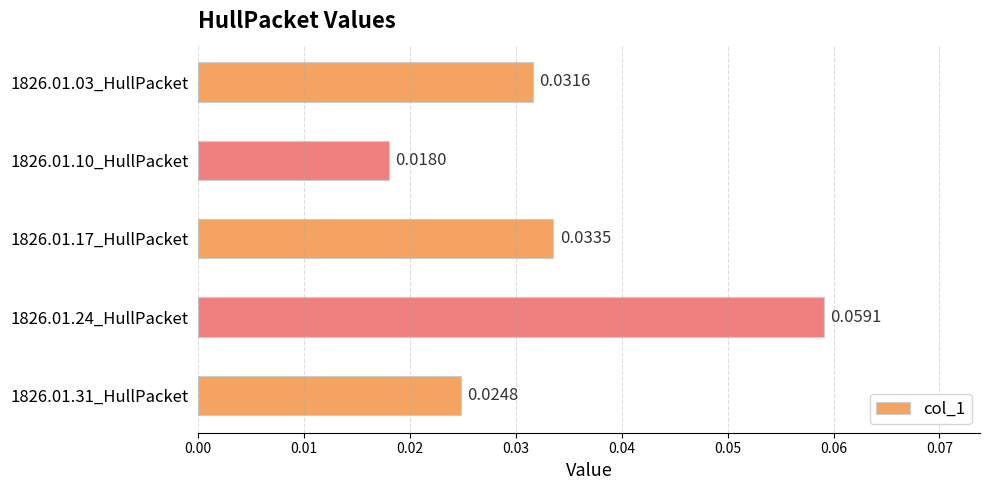

What is the sum of all values?

0.2